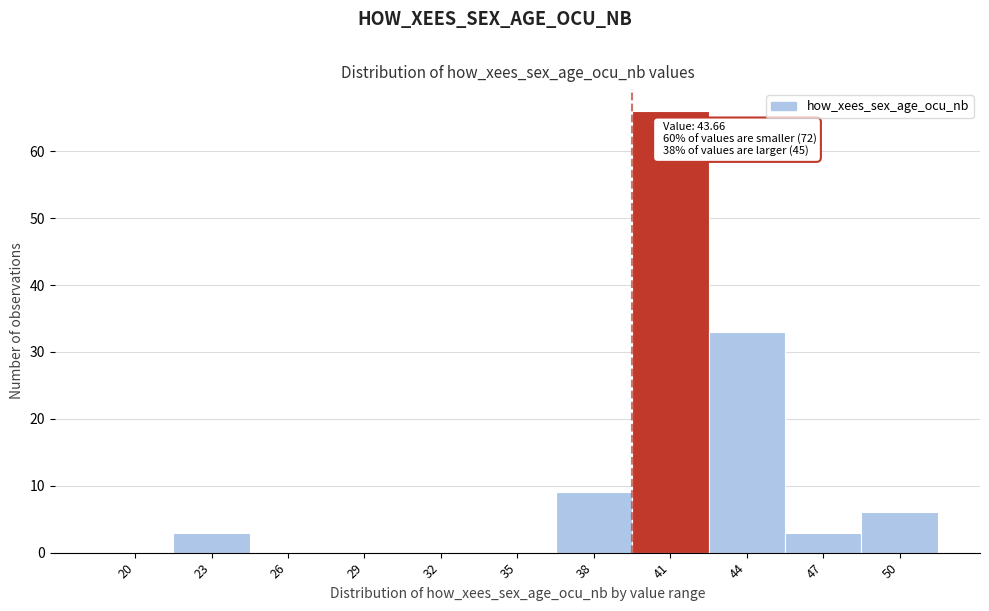

Reading left to right, what are all the values shown in this chart?

20=0	23=3	26=0	29=0	32=0	35=0	38=9	41=66	44=33	47=3	50=6